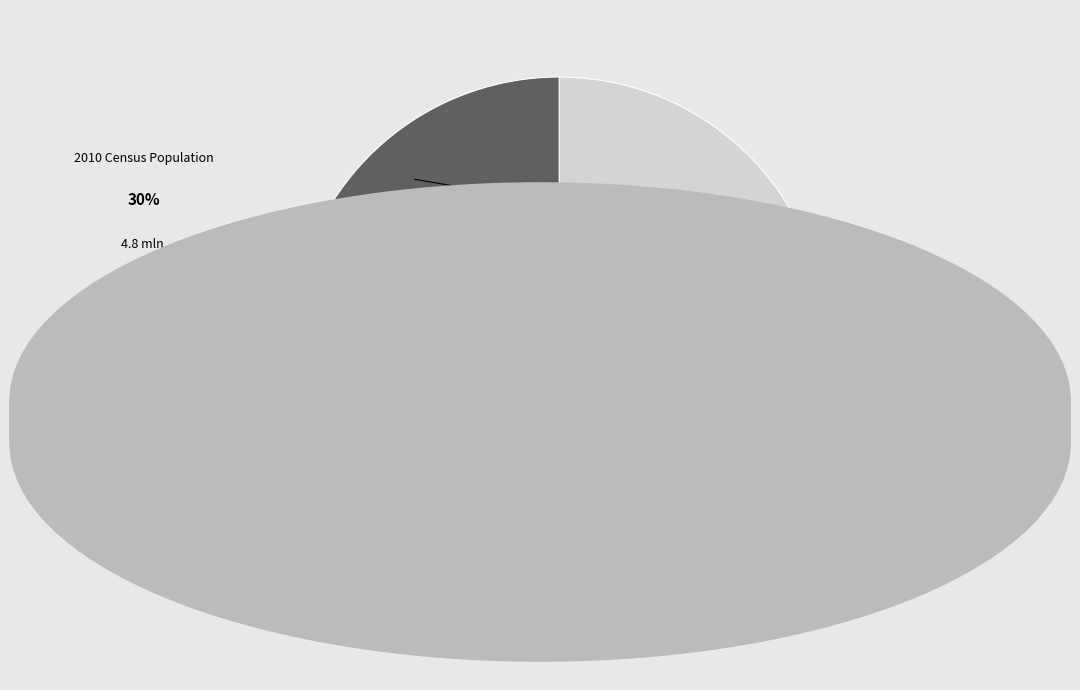

Is there a majority slice in this chart?

No